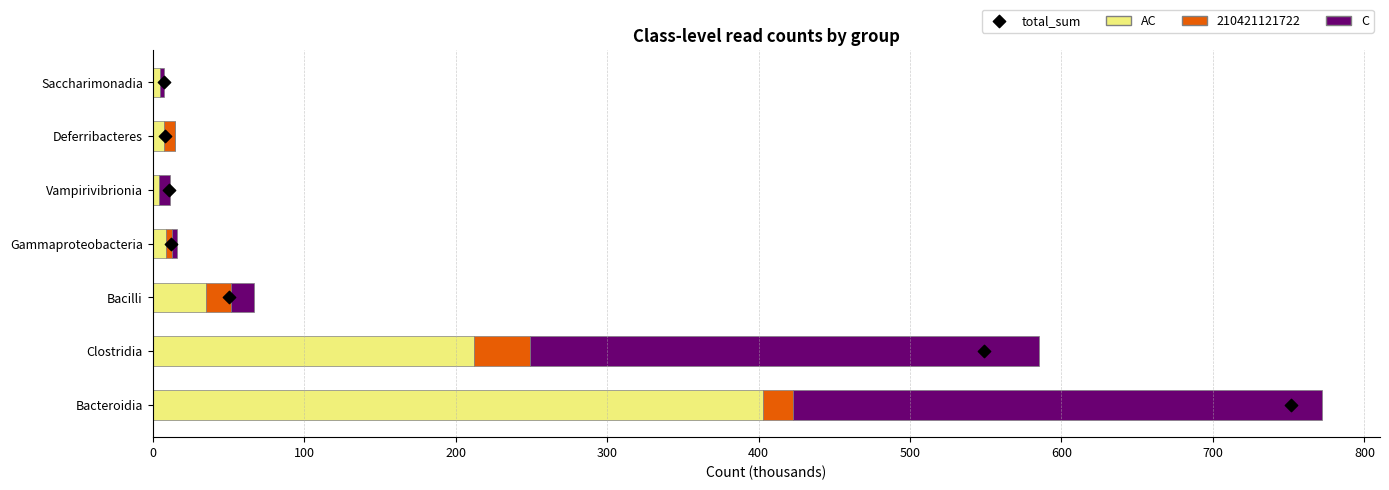

Which series contains the highest Y value?

AC